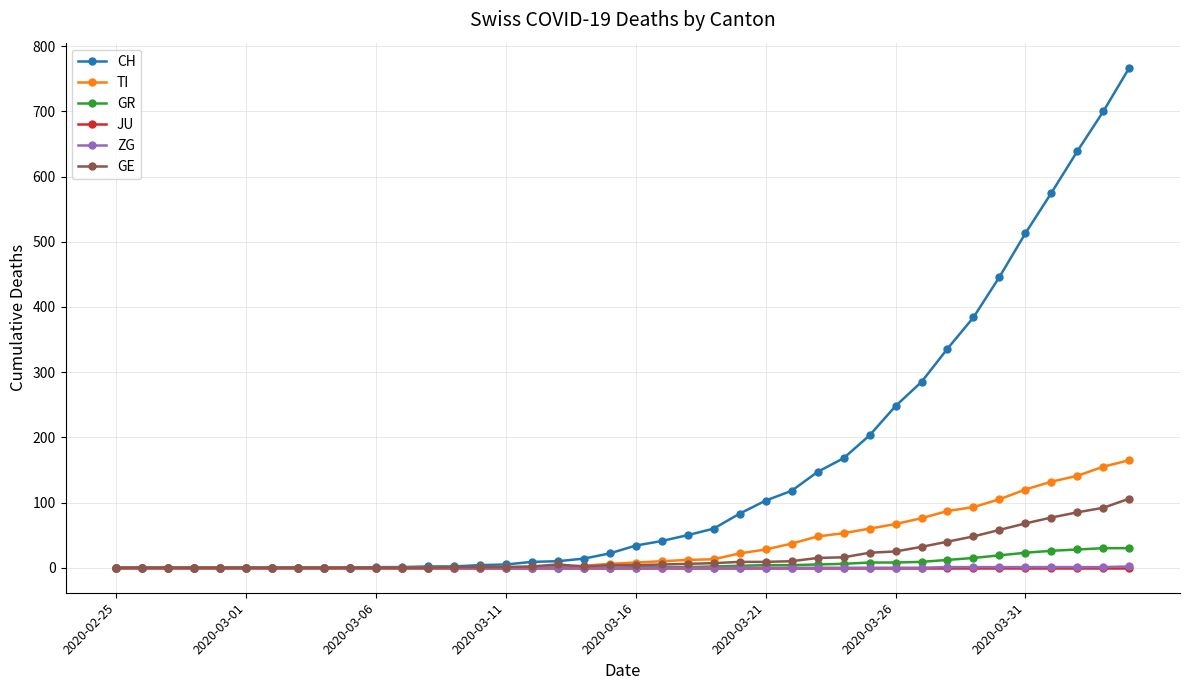

Which series has the widest spread of values?

CH